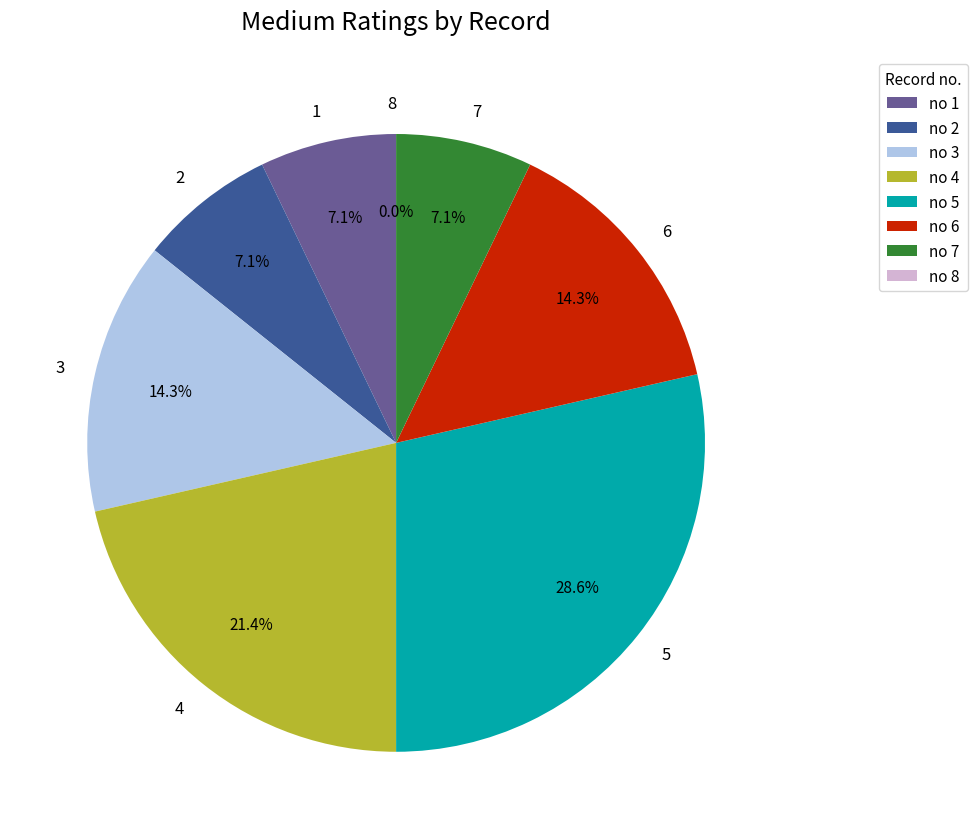

What portion of the pie excludes 5?

71.4%